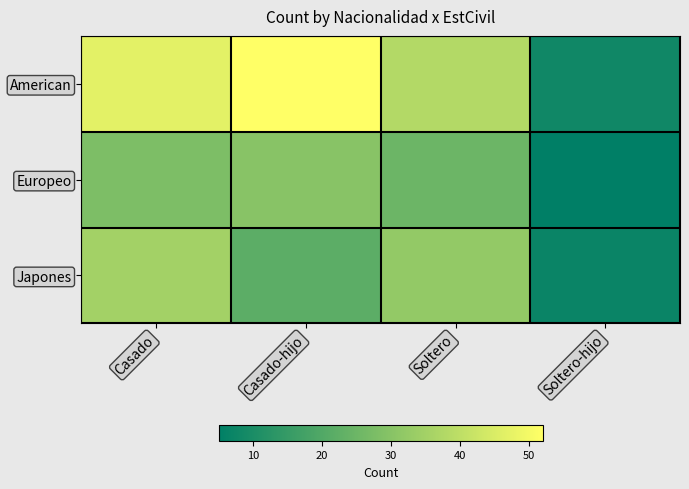

At Casado-hijo, list the series in order from largest to smallest.

American, Europeo, Japones